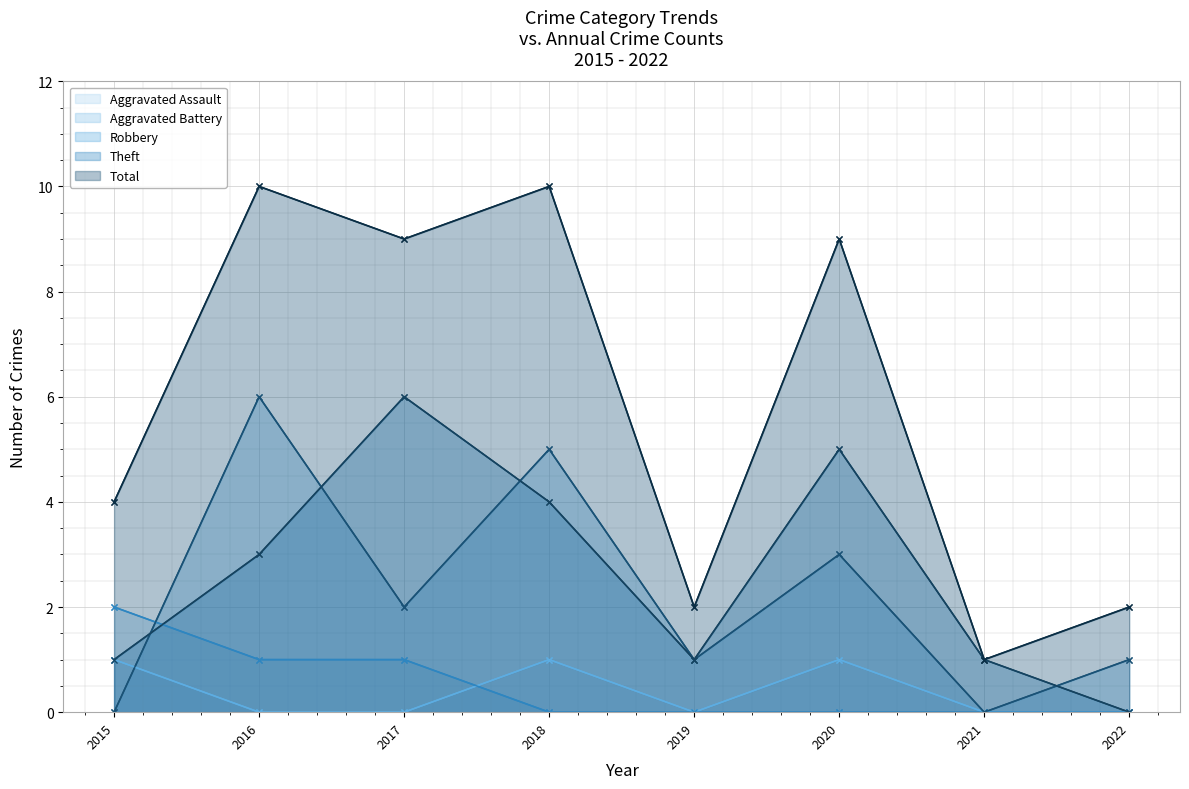

What is the difference between the maximum and minimum values in the Total series?

9